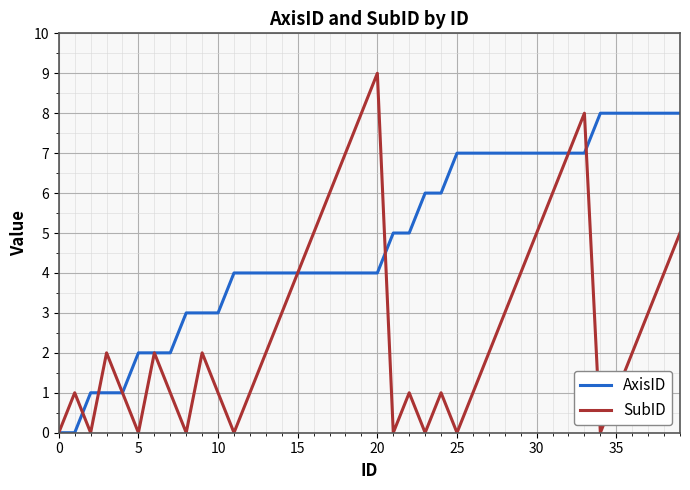

How many interior local peaks does the SubID series have?

8